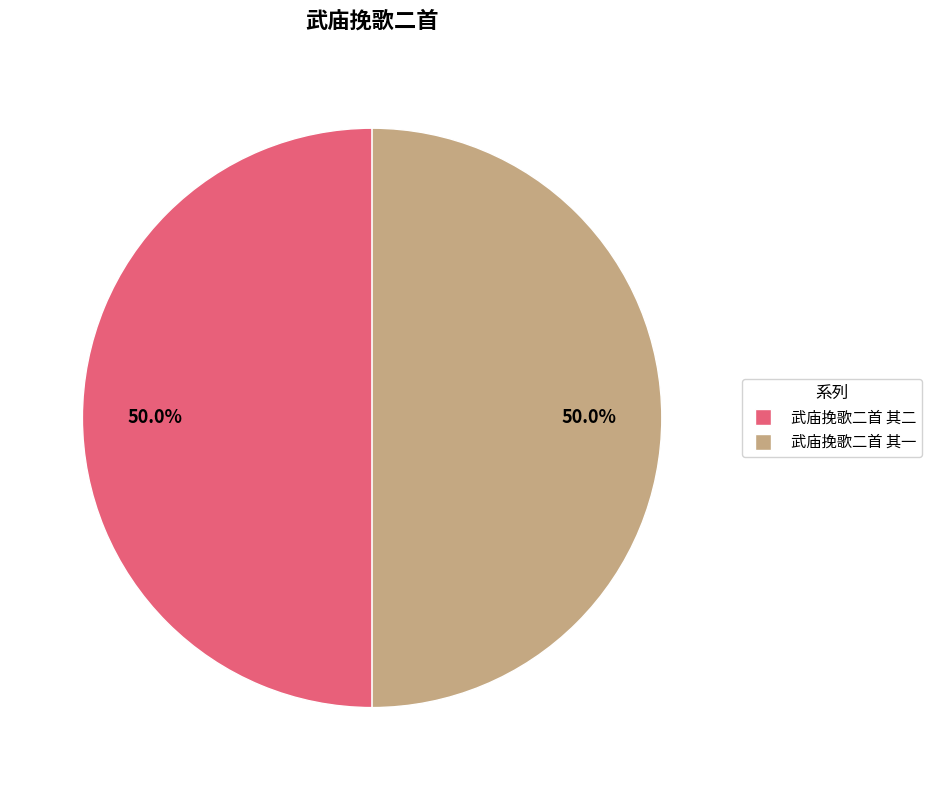

Is the sum of 武庙挽歌二首 其二 and 武庙挽歌二首 其一 greater than half?

Yes